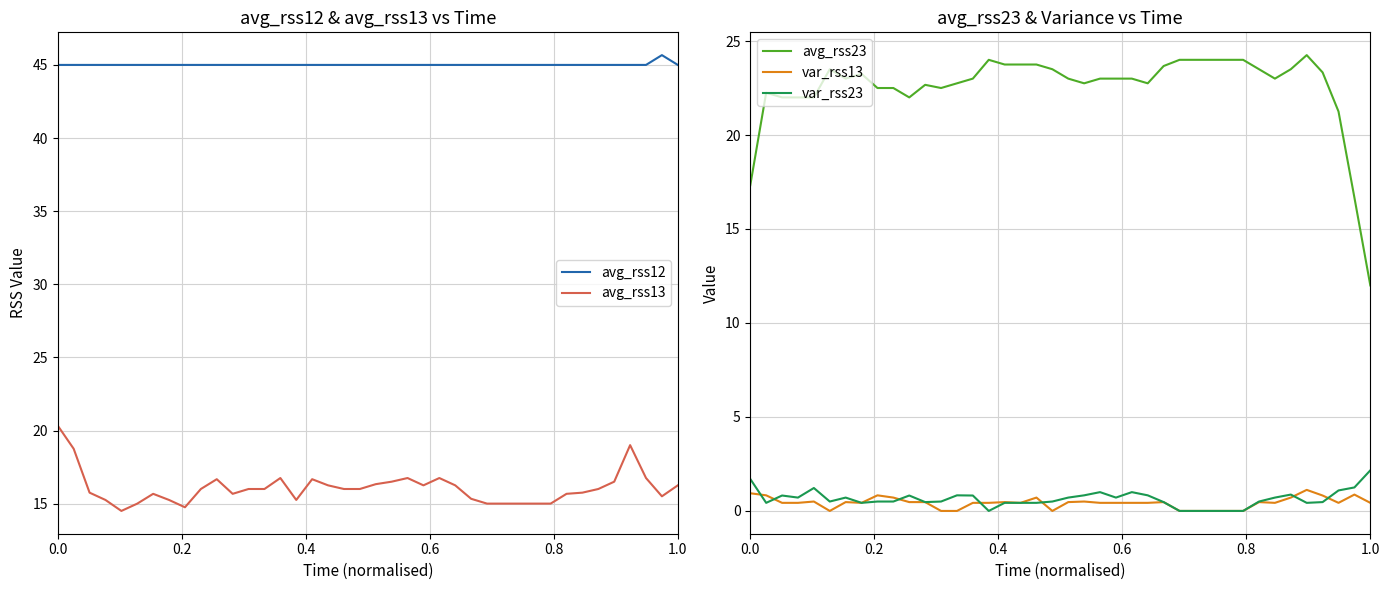

True or false: avg_rss23 and var_rss23 cross at least once.

False